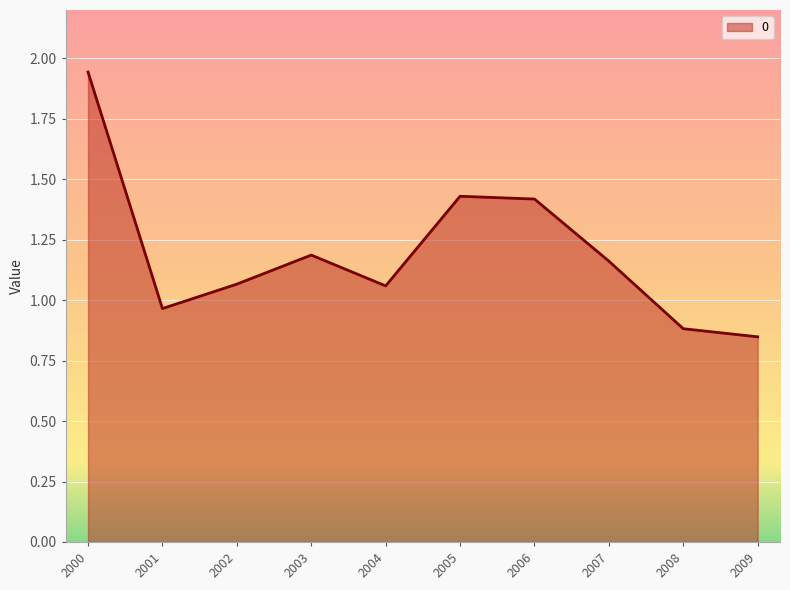

Between 2007 and 2000, which is larger?

2000